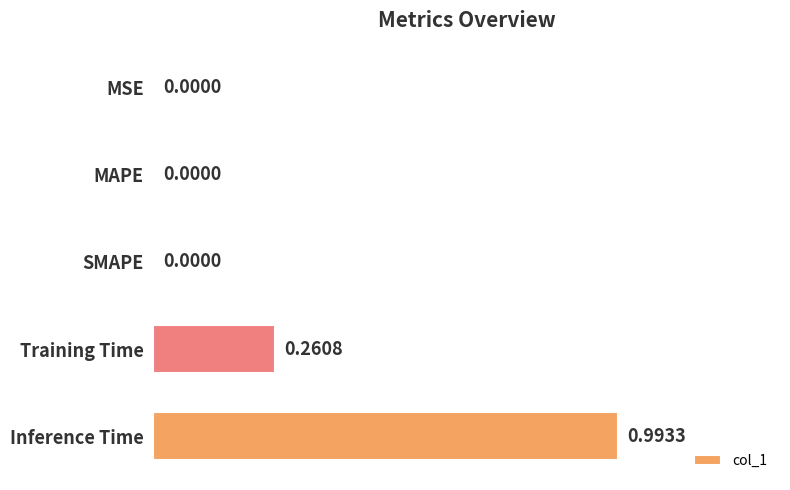

Are the bars horizontal?

Yes